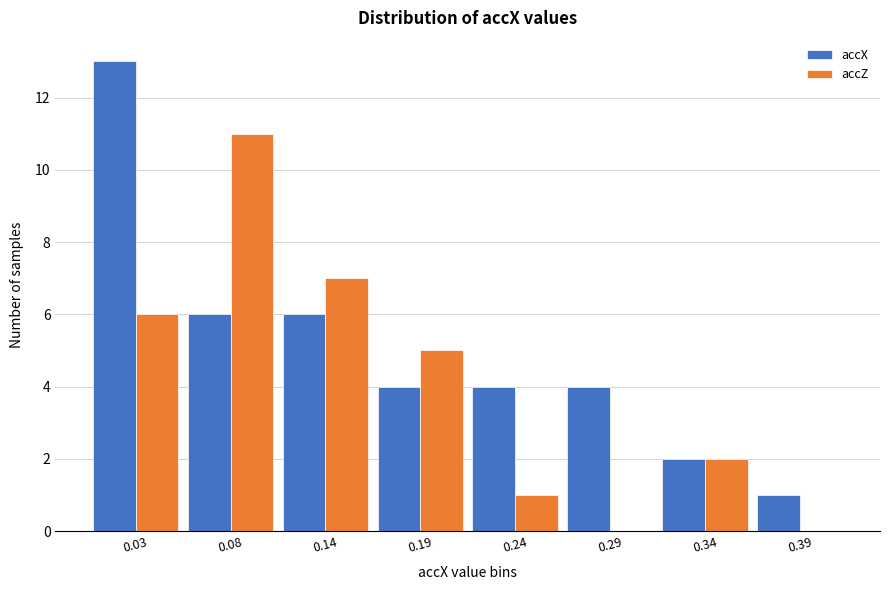

Reading right to left, extract all data points from this chart.

accX: 0.39=1	0.34=2	0.29=4	0.24=4	0.19=4	0.14=6	0.08=6	0.03=13
accZ: 0.39=0	0.34=2	0.29=0	0.24=1	0.19=5	0.14=7	0.08=11	0.03=6